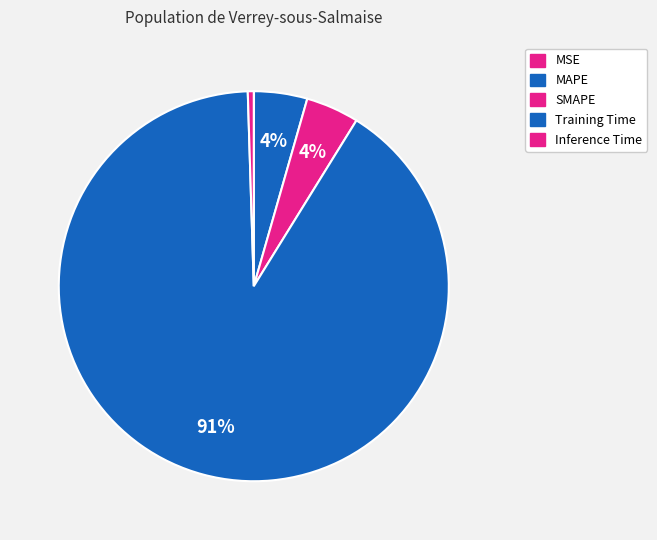

How much of the chart is everything except Inference Time?

99.5%